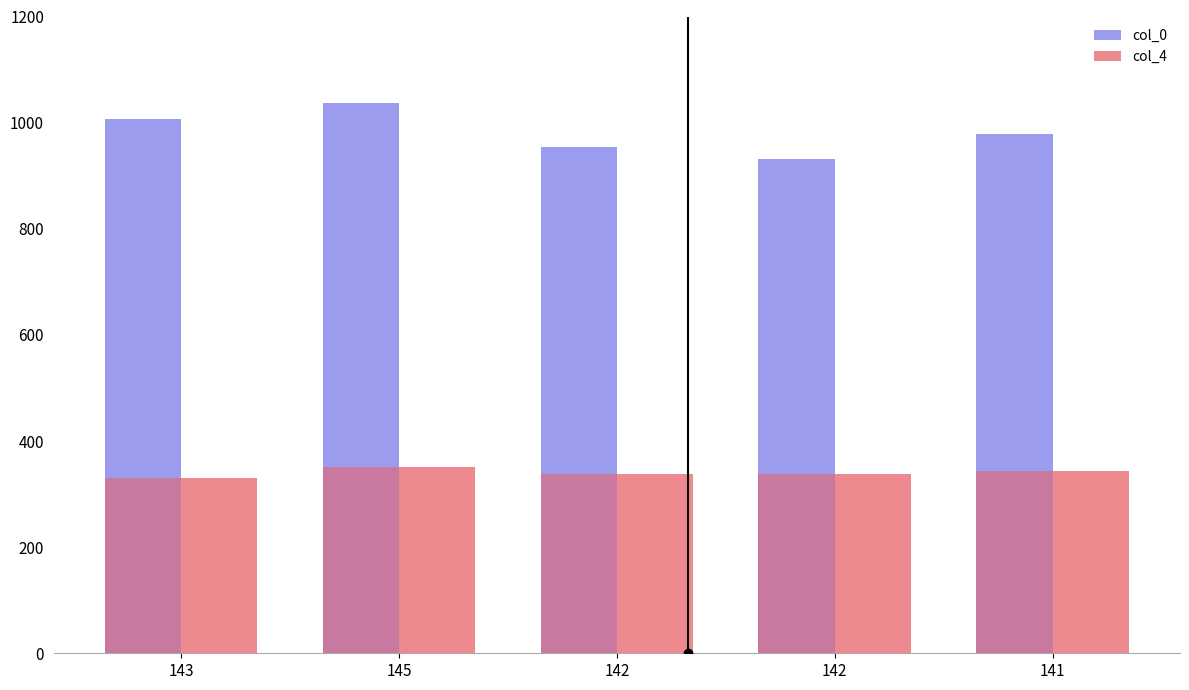

What value does the col_4 series have at 143, to the nearest 10?

330